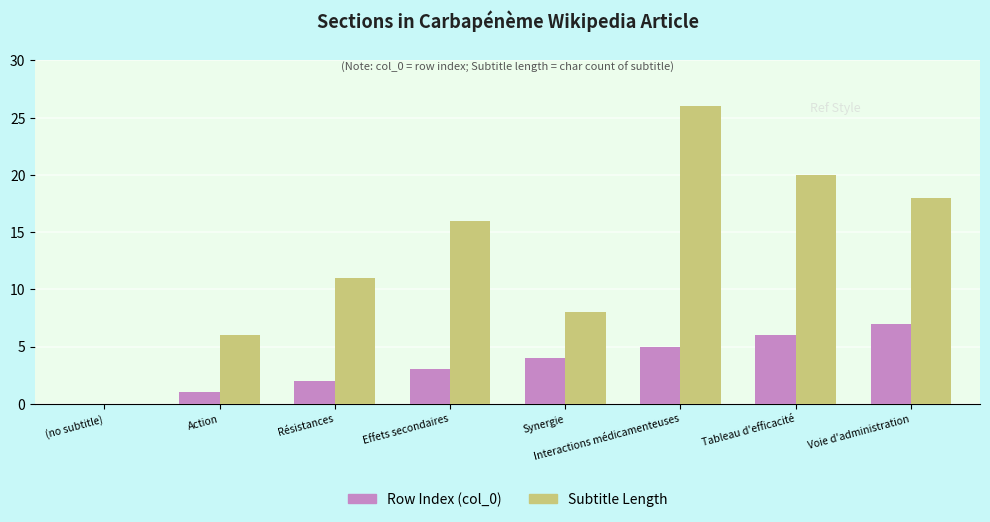

What is the approximate value of Subtitle Length at Résistances, to the nearest 10?

10